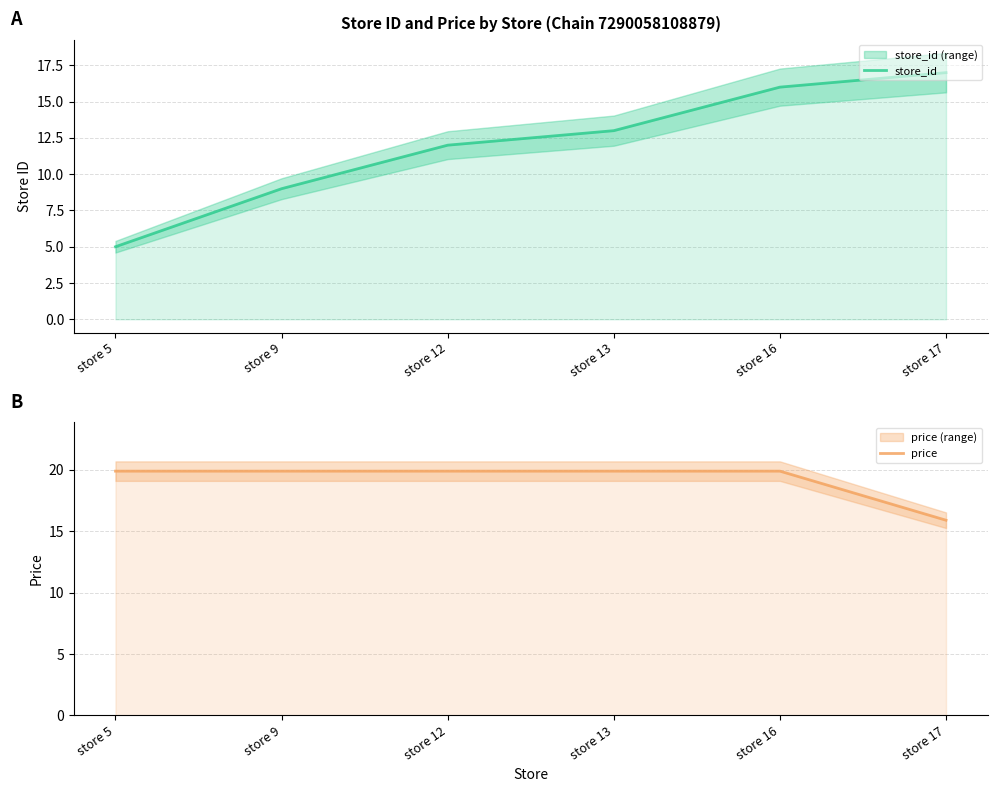

After their last crossing, which series has the higher values: price or store_id?

store_id